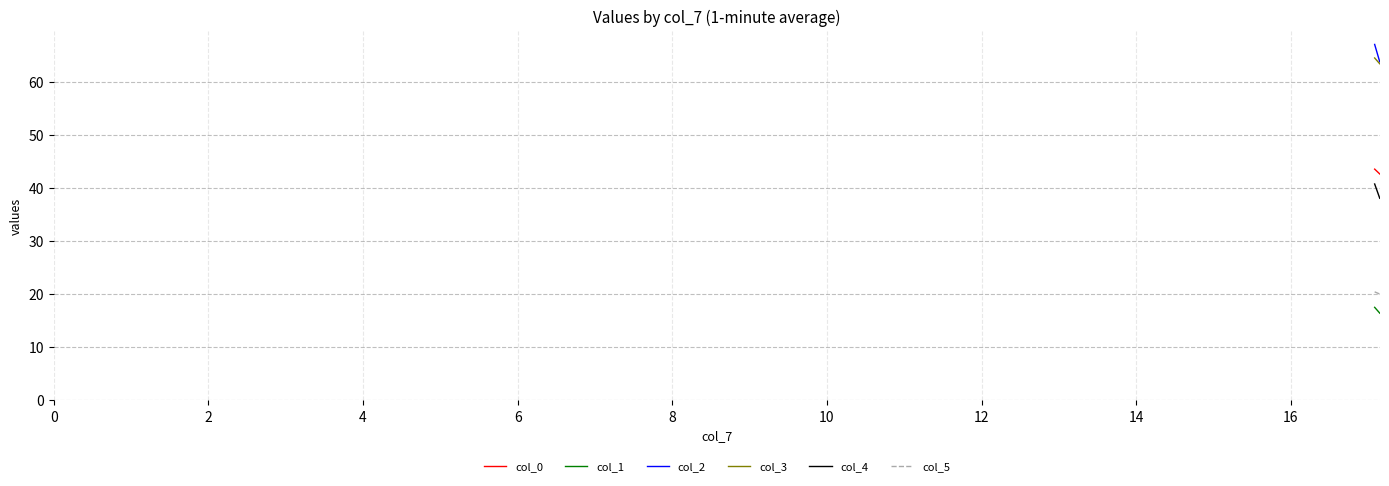

Does the chart display data point markers on the line(s)?

No